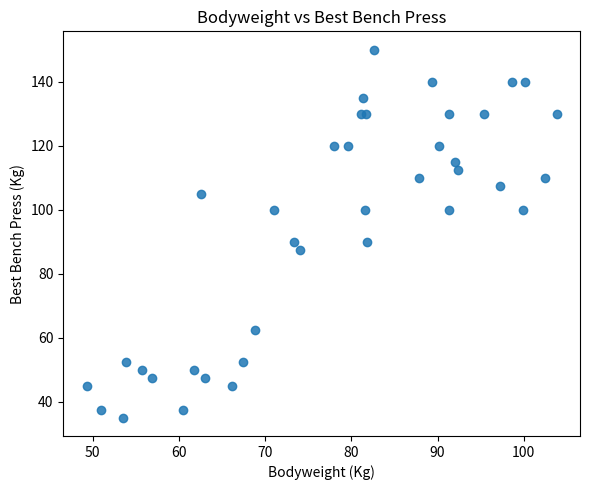

How many data points are displayed?

38